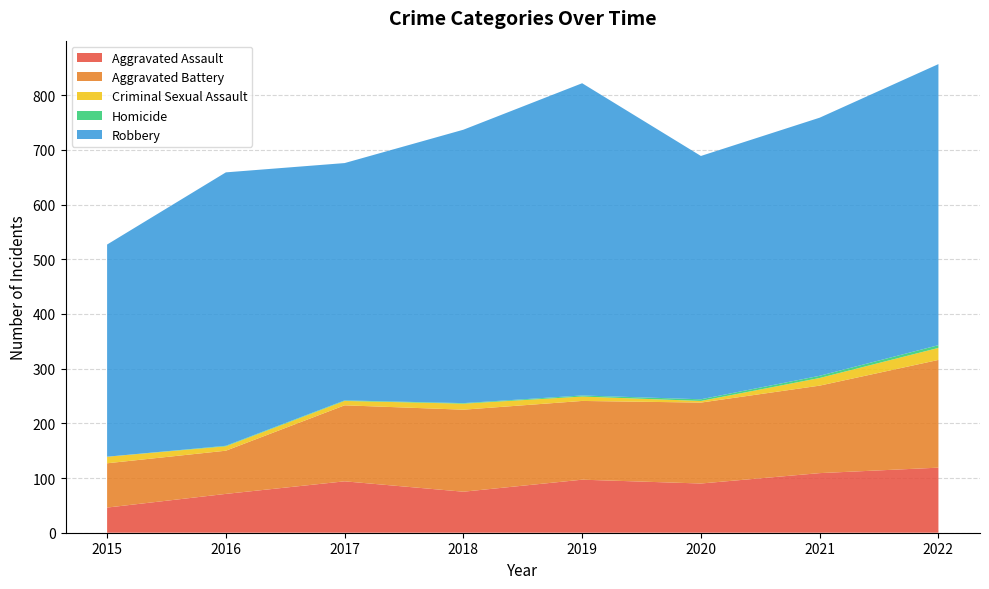

Reading left to right, transcribe all the data shown in this chart.

Aggravated Assault: 2015=46	2016=71	2017=94	2018=75	2019=97	2020=90	2021=109	2022=119
Aggravated Battery: 2015=81	2016=79	2017=139	2018=150	2019=144	2020=148	2021=160	2022=197
Criminal Sexual Assault: 2015=12	2016=8	2017=8	2018=11	2019=8	2020=3	2021=14	2022=22
Homicide: 2015=0	2016=1	2017=1	2018=1	2019=2	2020=3	2021=4	2022=5
Robbery: 2015=388	2016=500	2017=434	2018=500	2019=571	2020=445	2021=472	2022=514